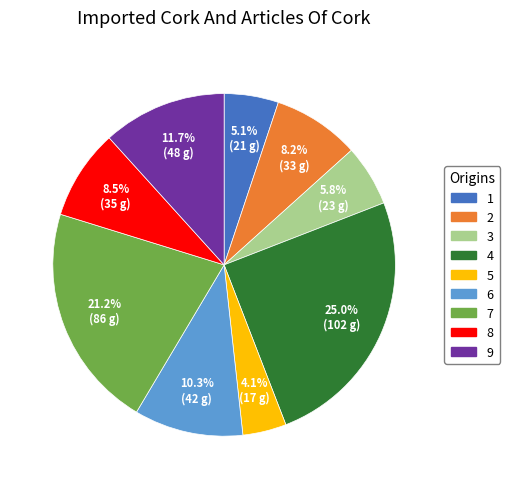

Does 6 account for over 50% of the chart?

No